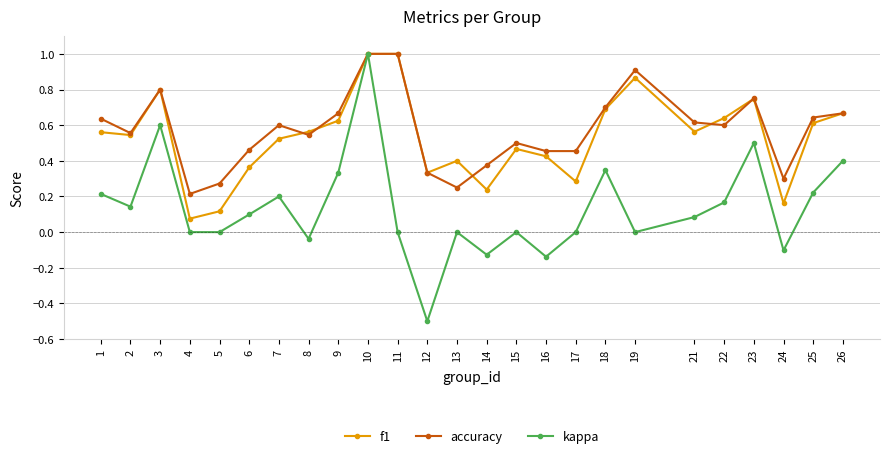

Which label corresponds to the smallest value in the chart?

12